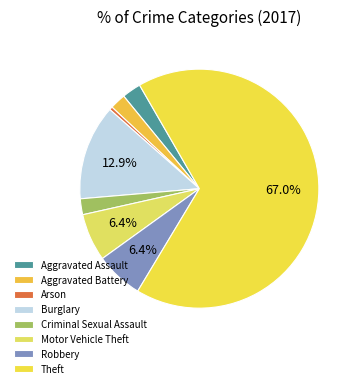

Which slice is the largest?

Theft